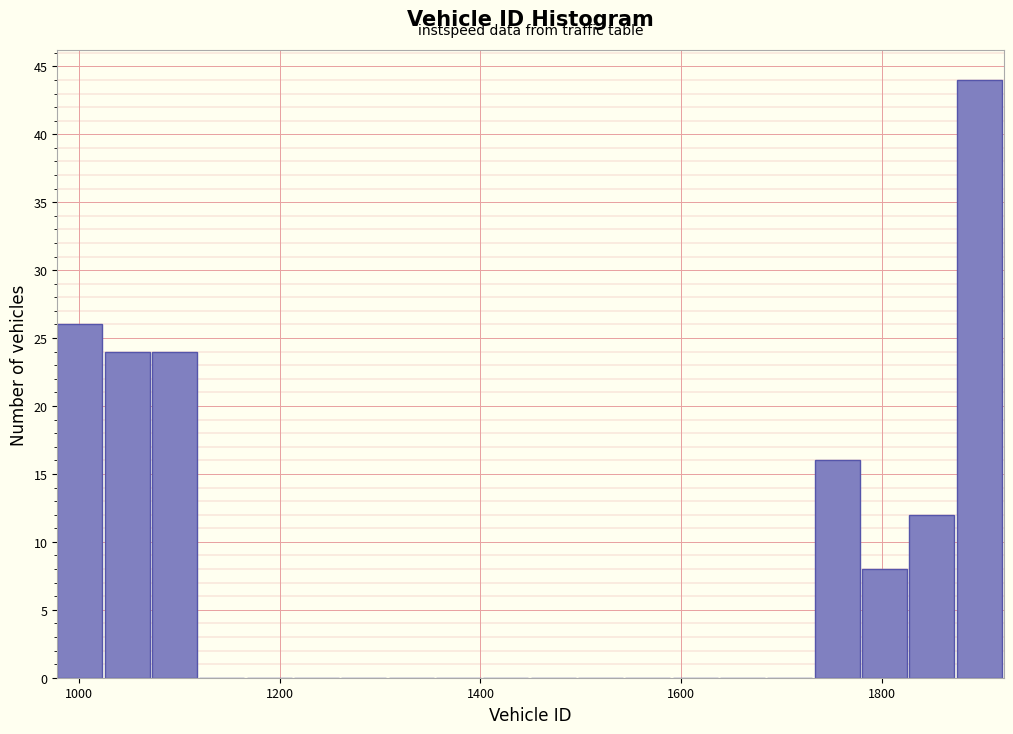

Read against the x-axis, roughly where is the centre of the tallest bar?

1900